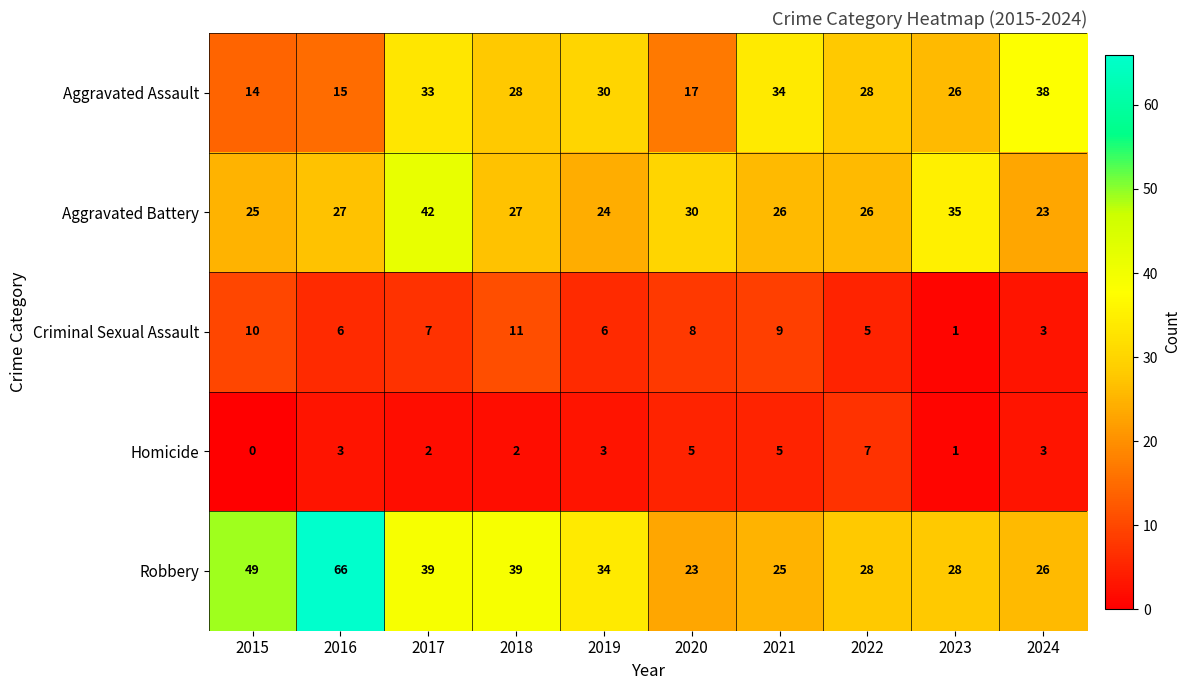

Which series has the largest total across all categories?

Robbery